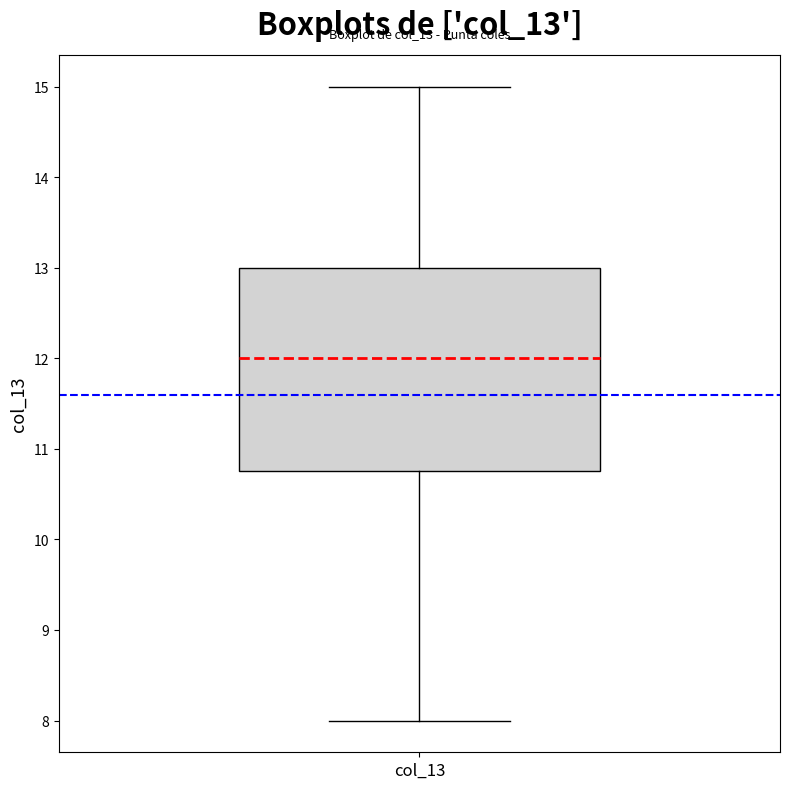

Where is the lower edge of the box for col_13 on the y-axis? The values are not printed on the chart, so give them approximately, as read against the axis.

10.8